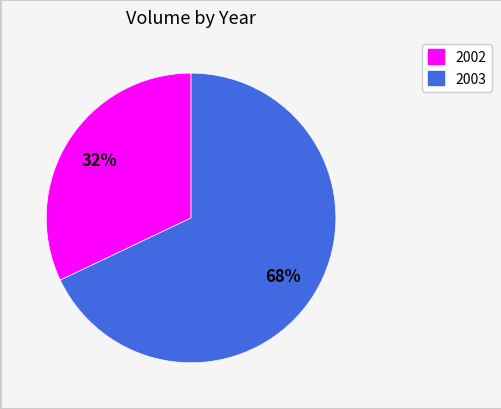

Is there any slice that represents more than half of the pie?

Yes